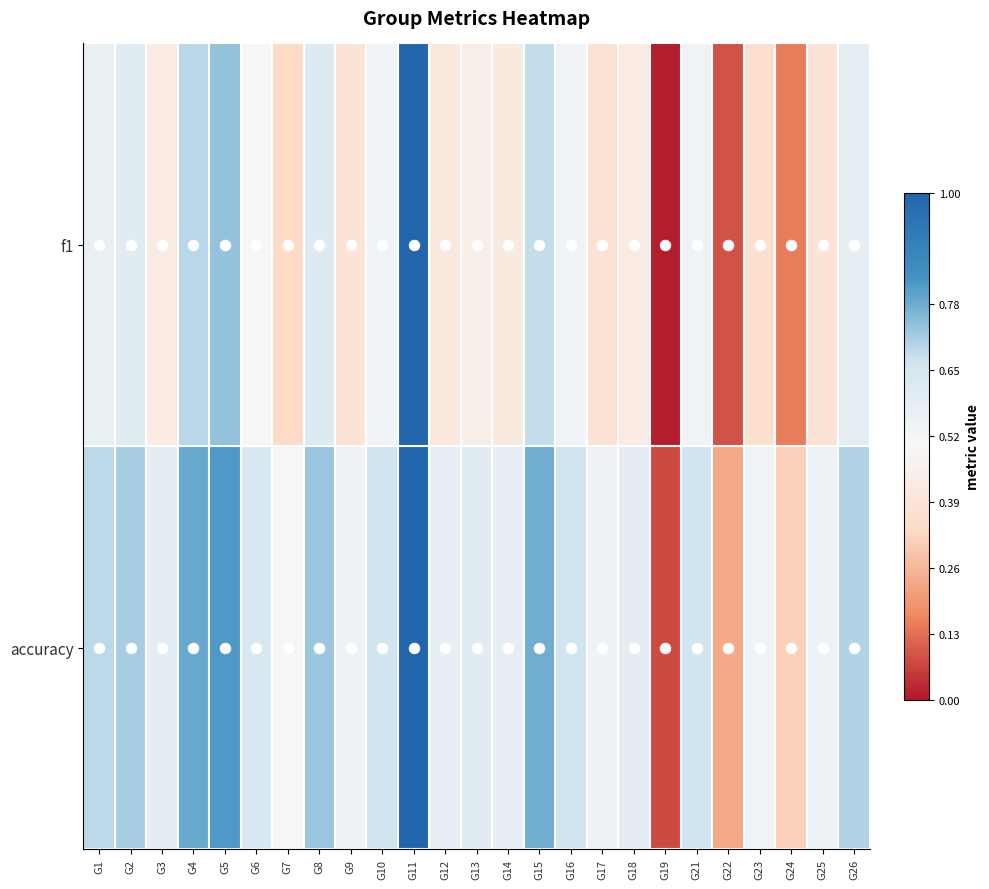

Which series changed the most between G11 and G12?

f1